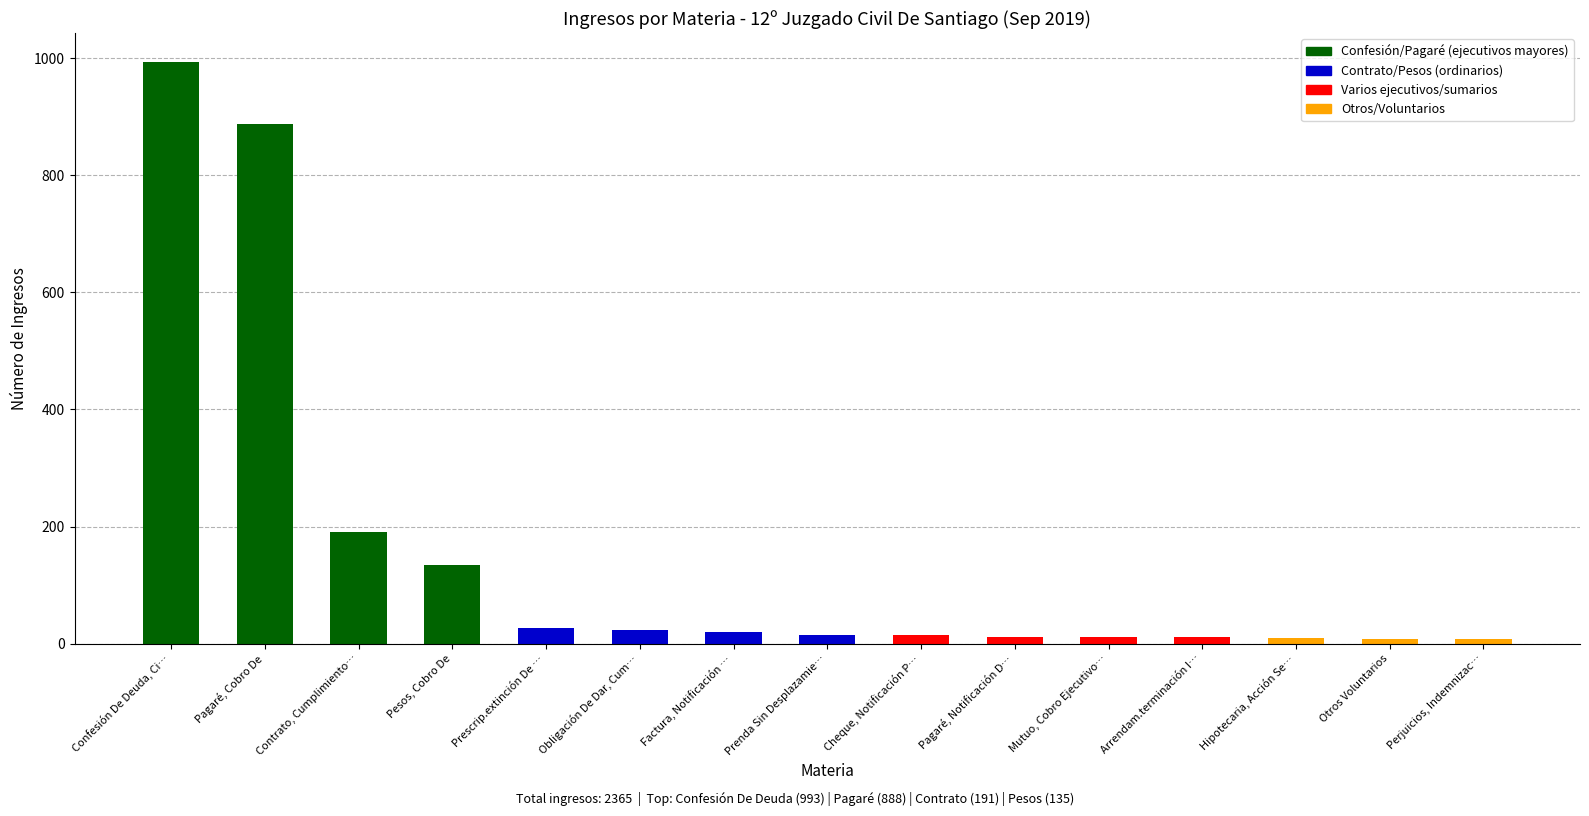

What is the change in value from Pagaré, Cobro De to Contrato, Cumplimiento De?

-697